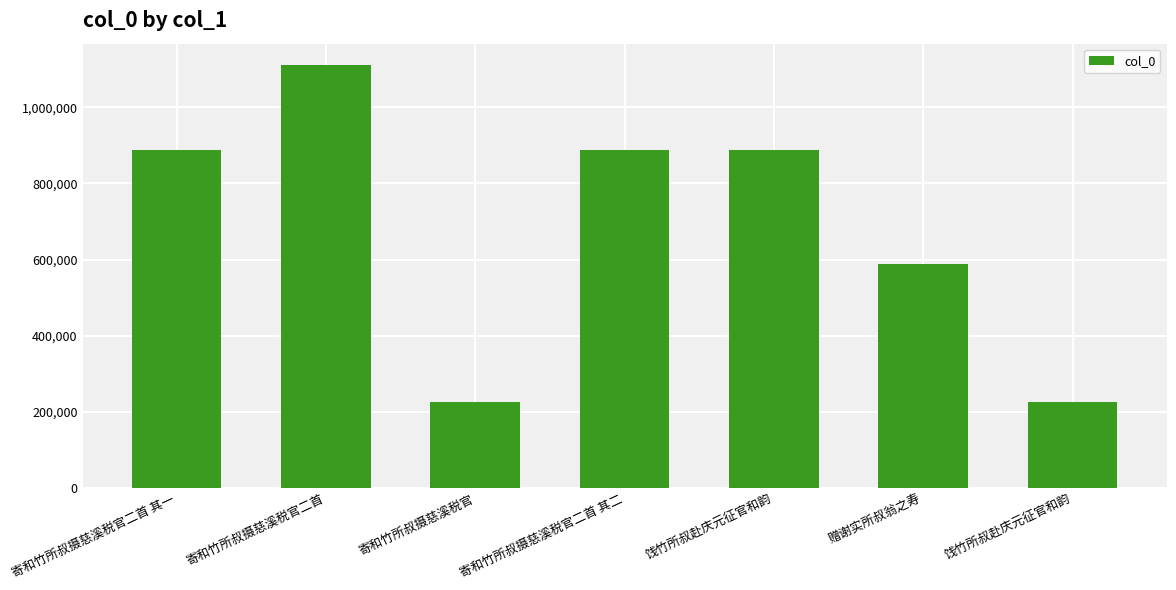

Between 寄和竹所叔摄慈溪税官二首 其二 and 赠谢实所叔翁之寿, which is larger?

寄和竹所叔摄慈溪税官二首 其二